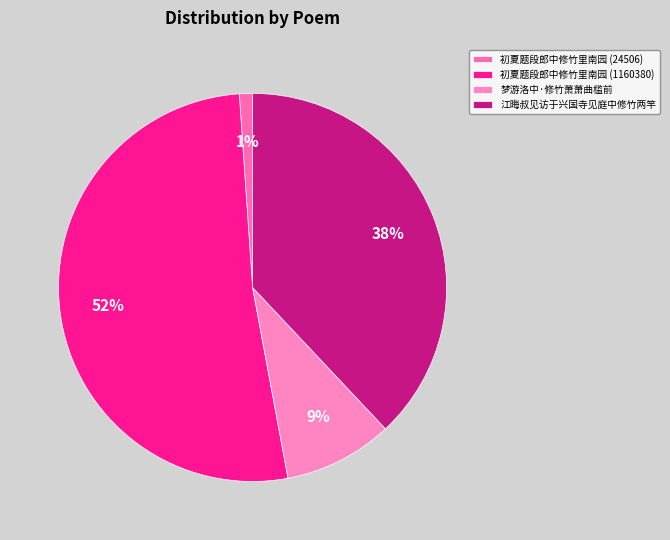

What percentage do 初夏题段郎中修竹里南园 (24506) and 初夏题段郎中修竹里南园 (1160380) together represent?

52.9%